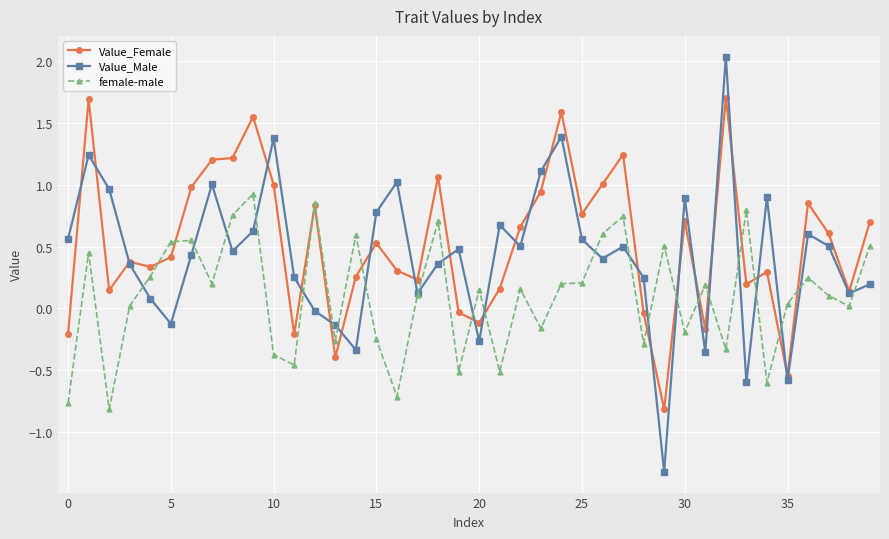

After their last crossing, which series has the higher values: Value_Female or Value_Male?

Value_Female